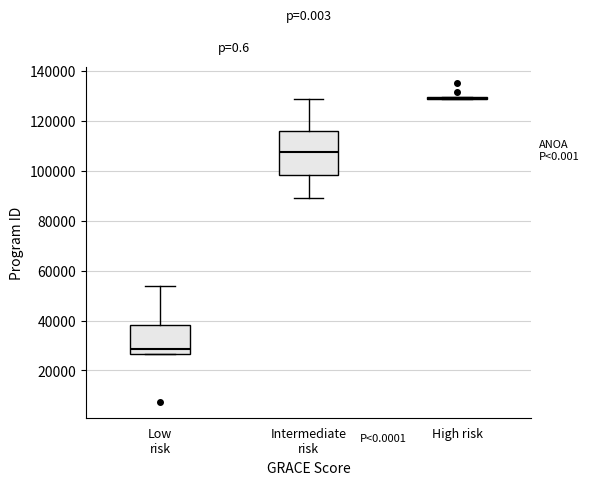

Reading left to right, read every box against the y-axis: the position of its median line, the range the box covers, and the ends of its whiskers. The values are not printed on the chart, so give them approximately, as read against the axis.

Low risk: median 28000, box 26000 to 38000, whiskers 26000 to 54000
Intermediate risk: median 108000, box 98000 to 116000, whiskers 90000 to 130000
High risk: box collapsed to a line at 130000, whiskers 130000 to 130000